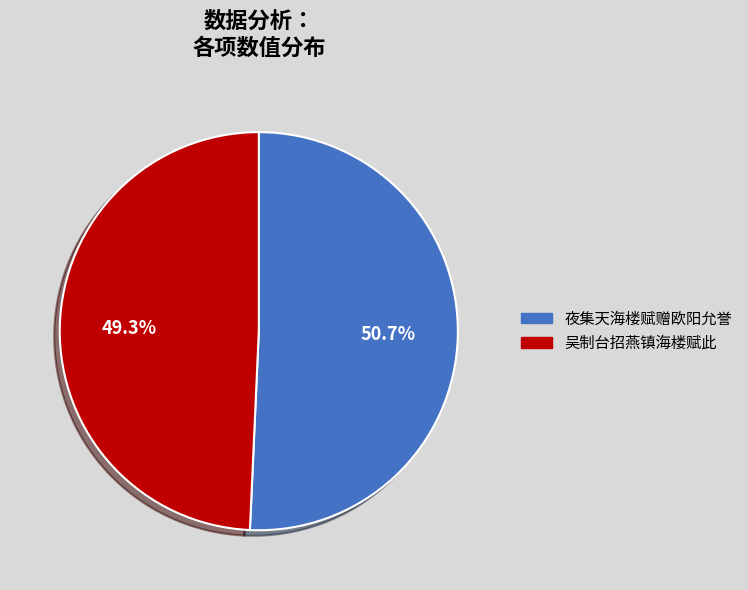

Is the sum of 吴制台招燕镇海楼赋此 and 夜集天海楼赋赠欧阳允誉 greater than half?

Yes